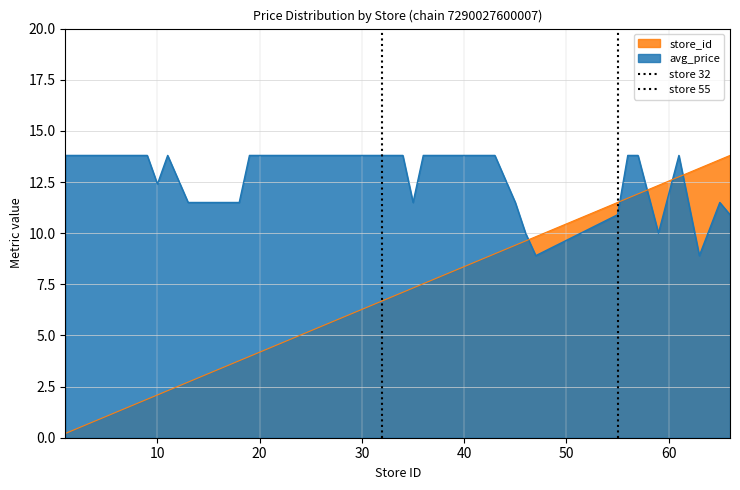

Which series ends up on top after the final intersection of avg_price and store_id?

store_id